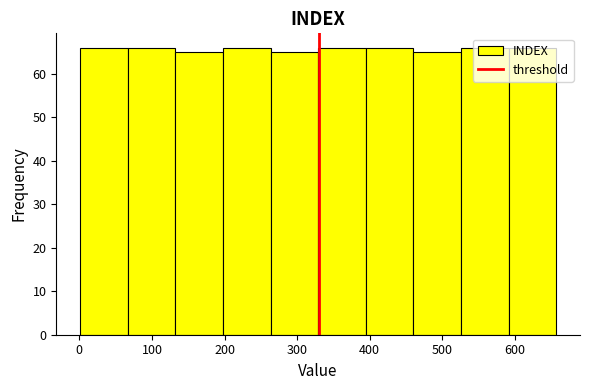

What is the height of the bar covering 70 to 130 on the x-axis? Neither the bar edges nor the heights are printed on the chart, so give them approximately, as read against the axes.

66